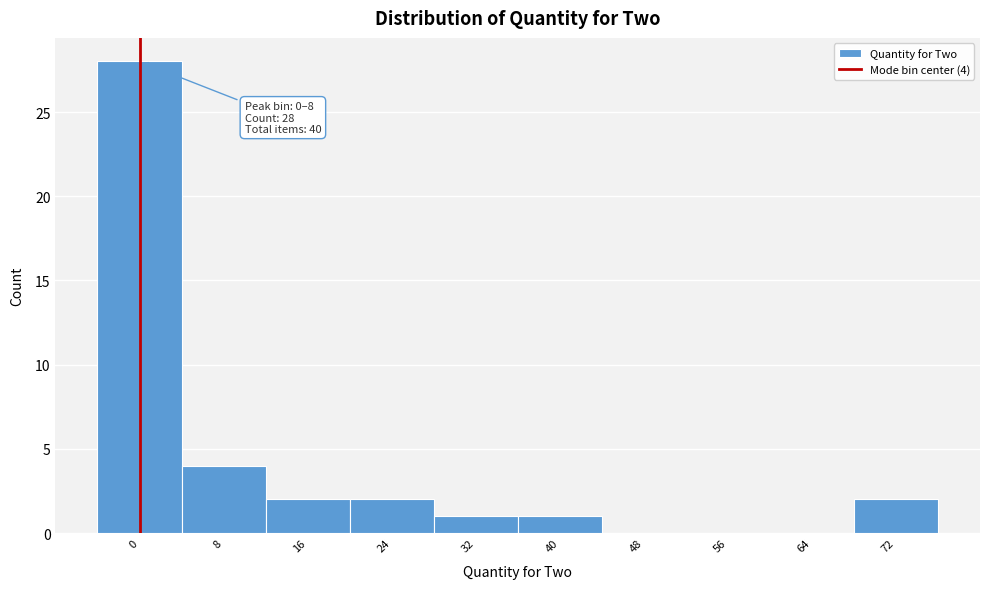

Reading right to left, transcribe all the data shown in this chart.

72=2	64=0	56=0	48=0	40=1	32=1	24=2	16=2	8=4	0=28